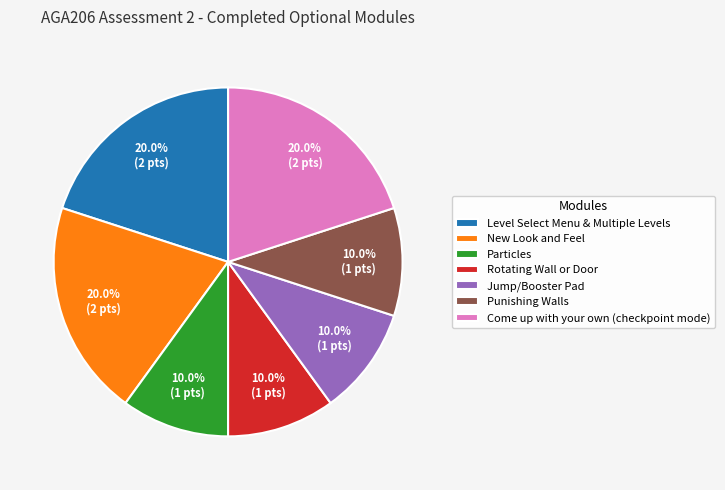

Is it true that Jump/Booster Pad is 1% of the pie?

False